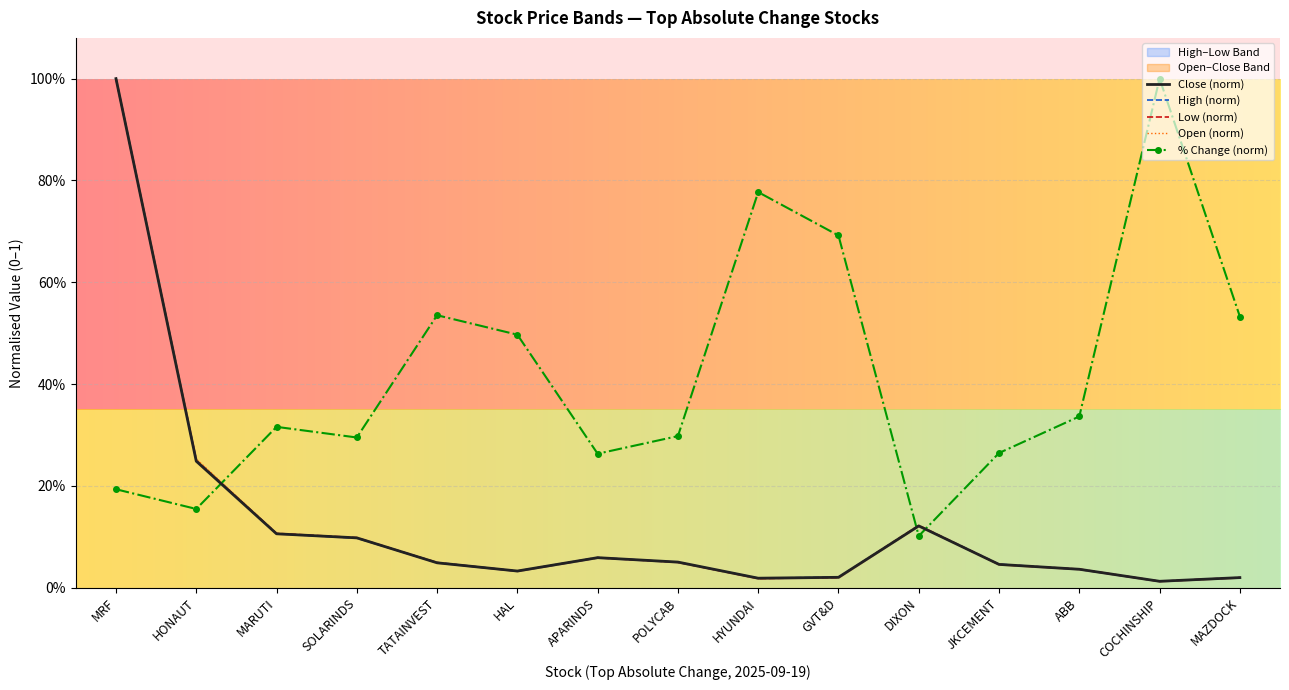

Which series has the widest spread of values?

High (norm)